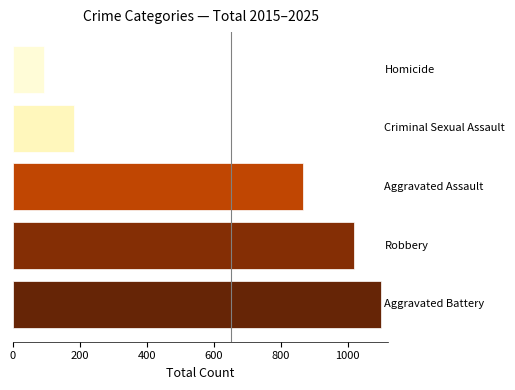

What is the difference between the maximum and second lowest values?

917